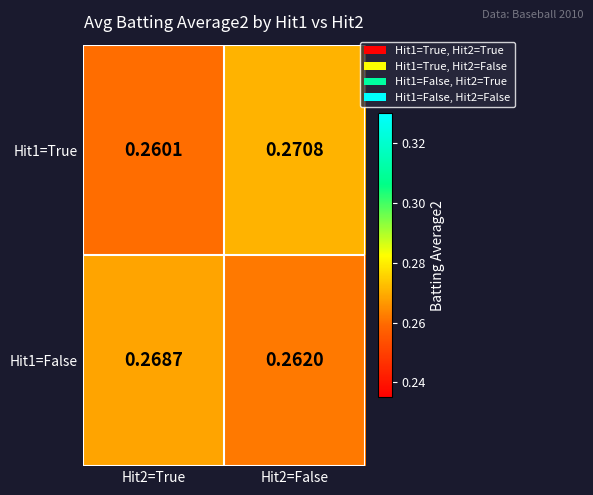

List the series in order of their overall mean, lowest first.

Hit1=False, Hit1=True